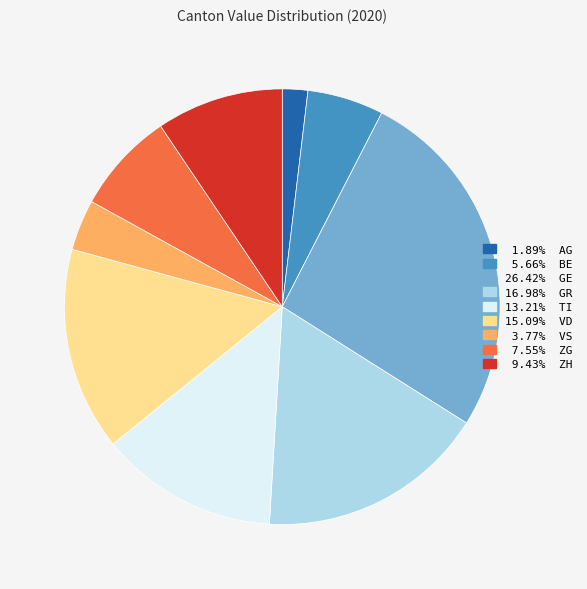

How many segments does this pie chart have?

9